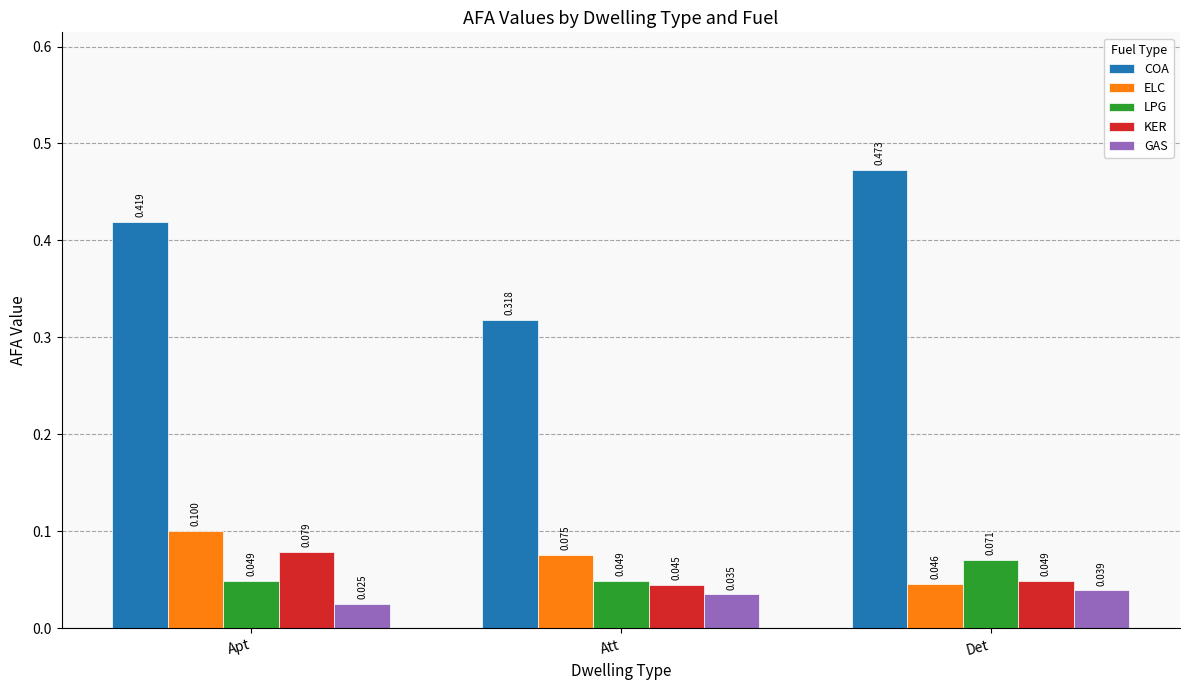

At which label does ELC reach its minimum?

Det